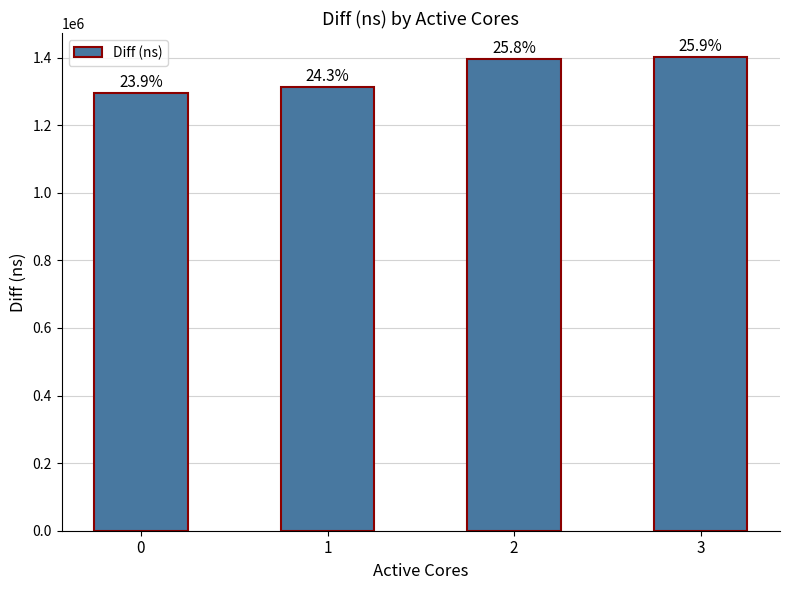

What is the ratio of the value at 0 to the value at 1?

1.0